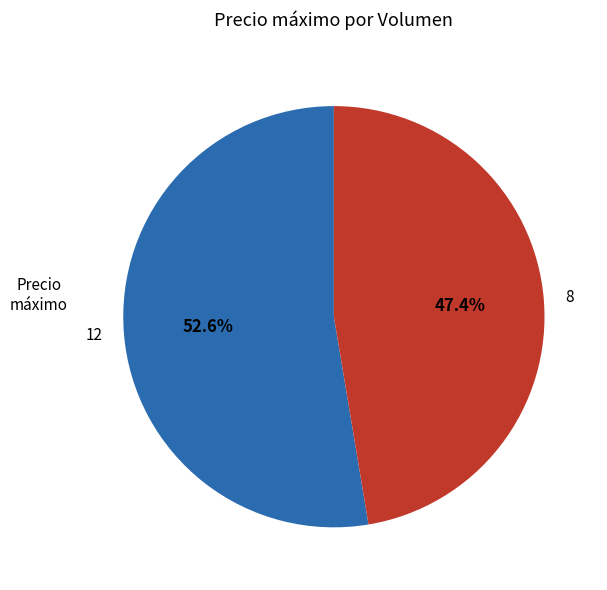

Combined, what portion of the pie is 8 and 12?

100.0%